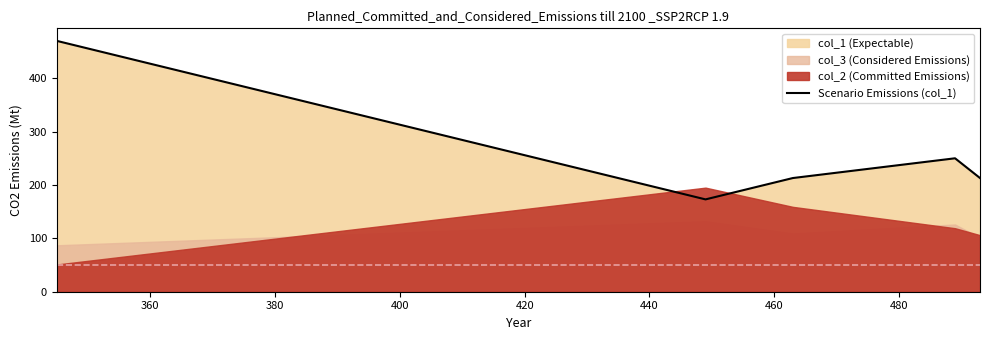

What is the lowest value of the Scenario Emissions (col_1) series?

173